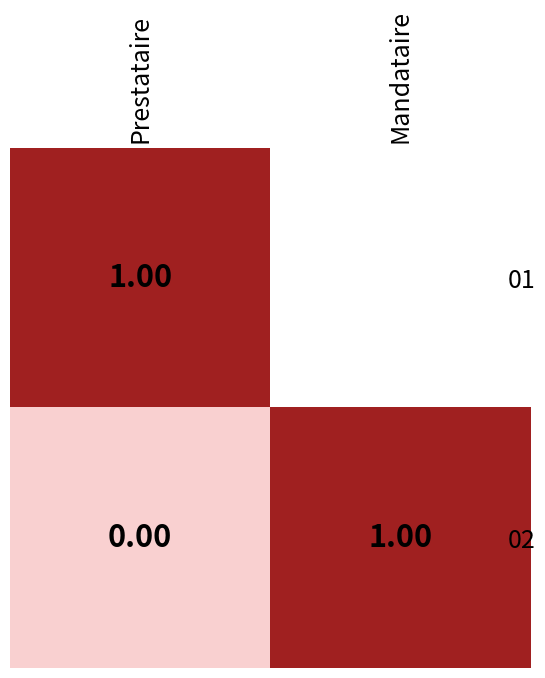

At which label is 02 closest to 0?

Prestataire